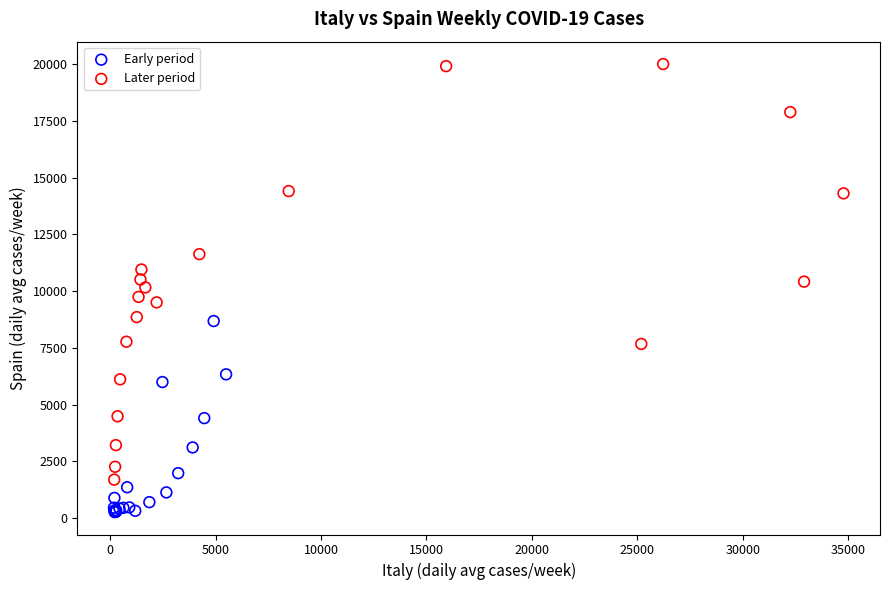

Which series contains the highest Y value?

Later period